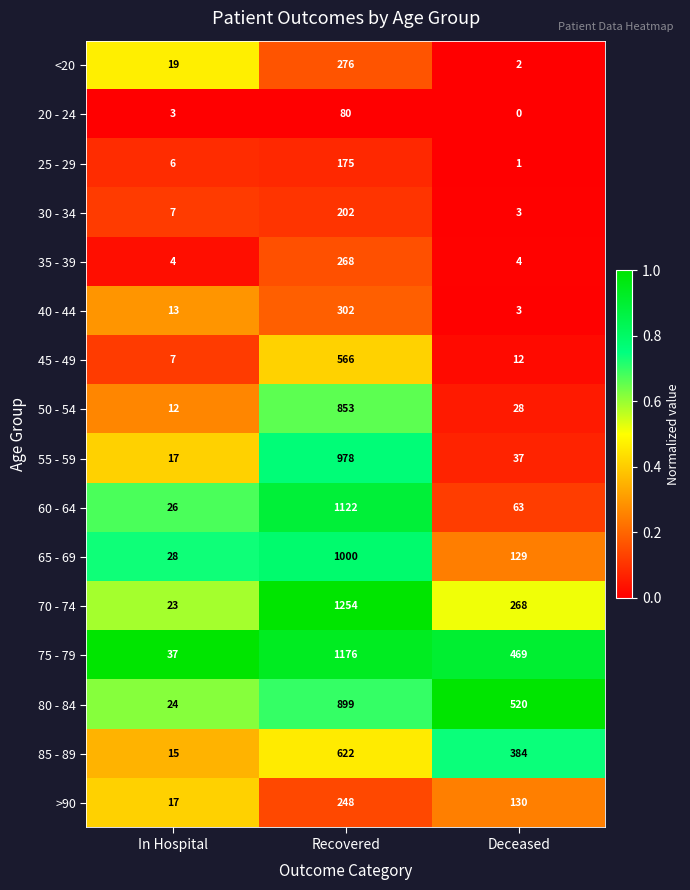

At which category is the sum across all series the highest?

Recovered